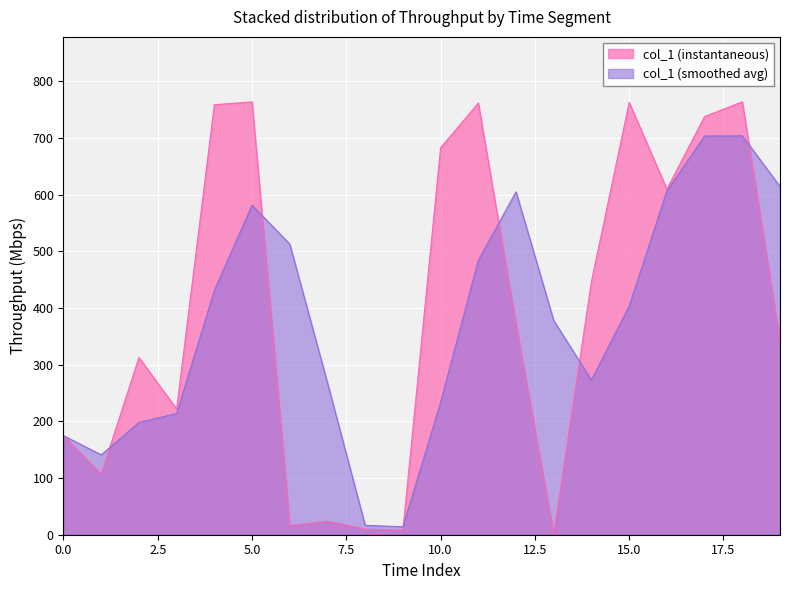

What is the value of the 20th point from the left?

341.8